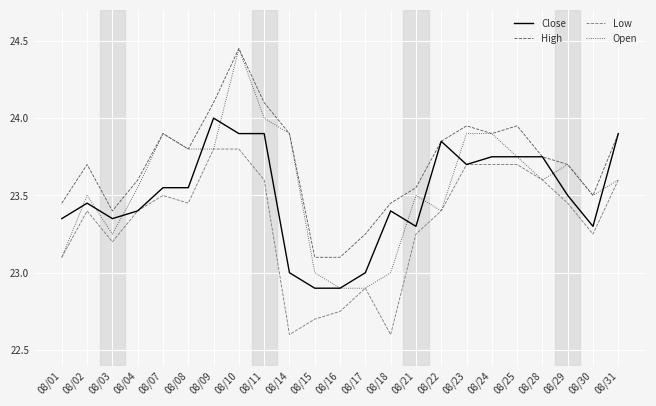

Rank the series by their average value, from highest to lowest.

High, Open, Close, Low